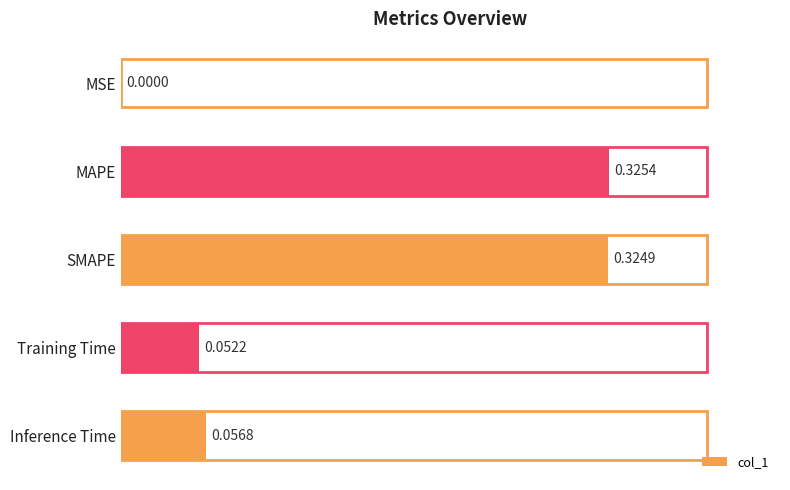

At which category does the chart reach its peak across all series?

MAPE